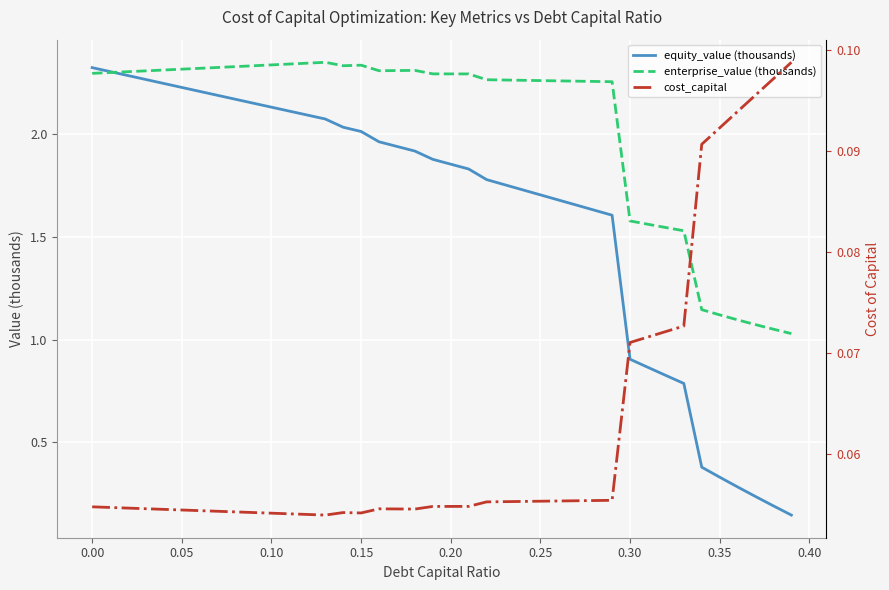

Rank the series by their average value, from highest to lowest.

enterprise_value (thousands), equity_value (thousands), cost_capital